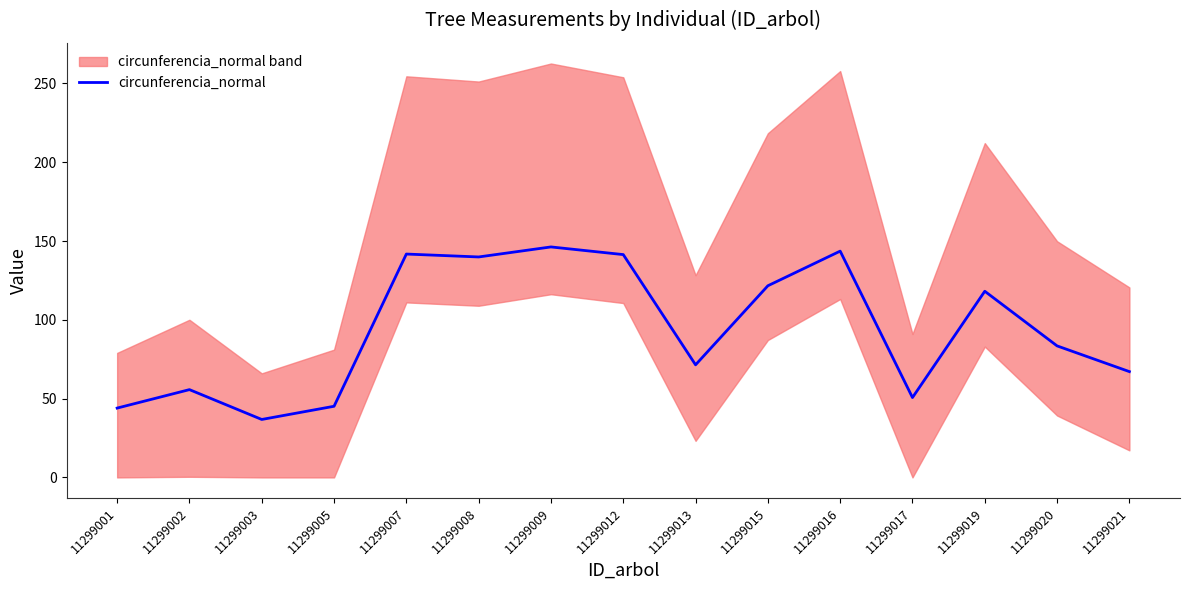

Reading left to right, extract all data points from this chart.

44.0	55.7	36.8	45.1	141.7	139.9	146.2	141.4	71.4	121.6	143.6	50.7	118.1	83.5	67.1